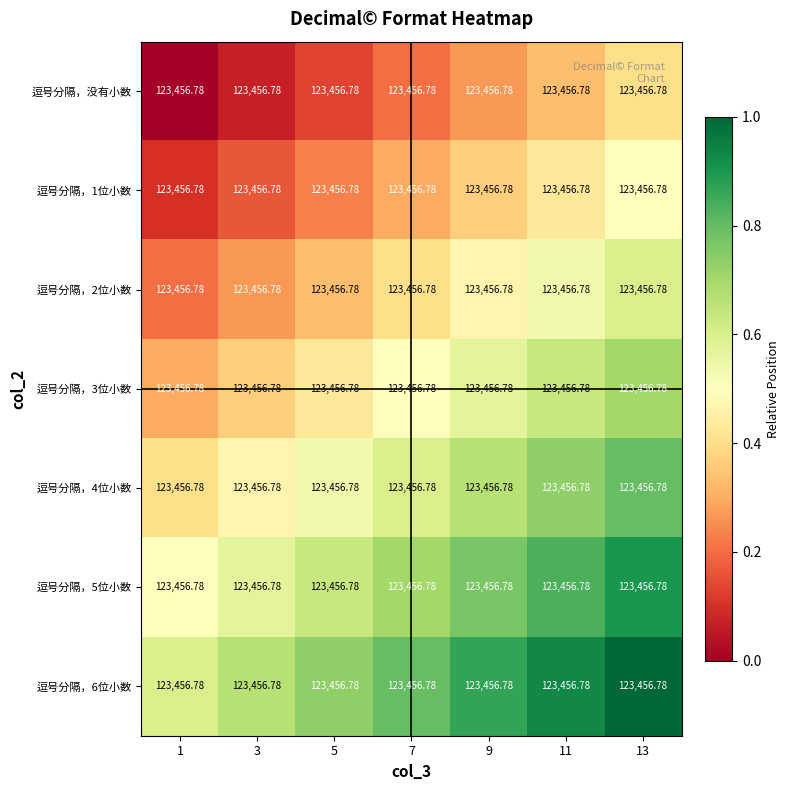

Which series has the largest total across all categories?

逗号分隔，6位小数